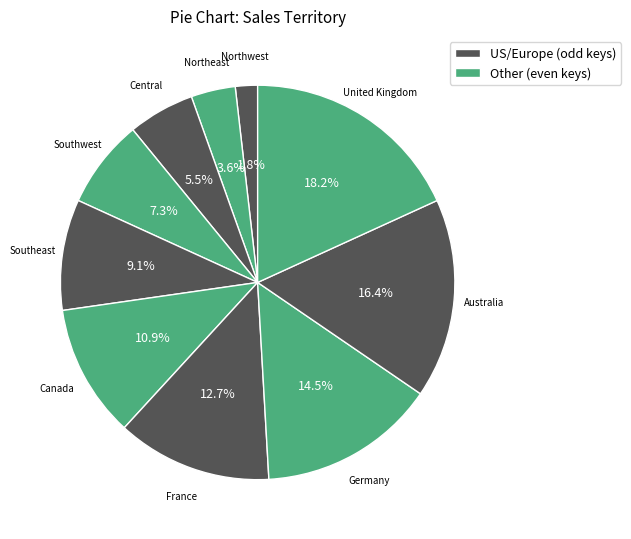

How many segments does this pie chart have?

10